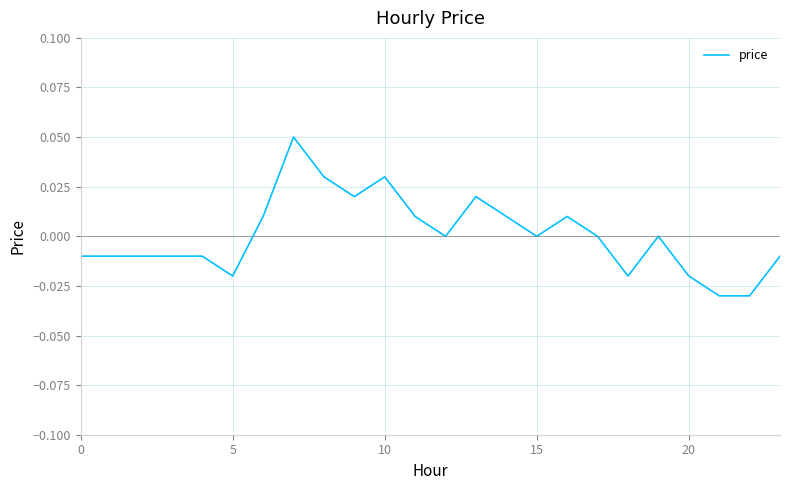

What is the difference between the second highest and second lowest values?

0.1